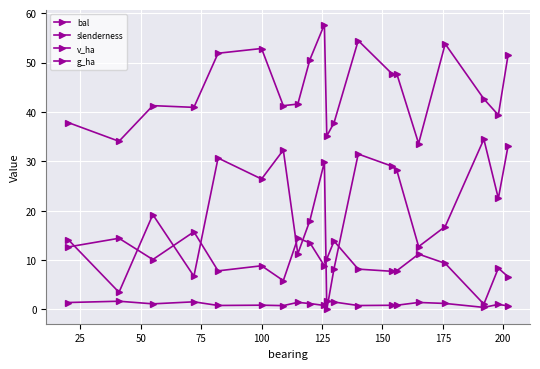

Count the number of categories in the chart.

20